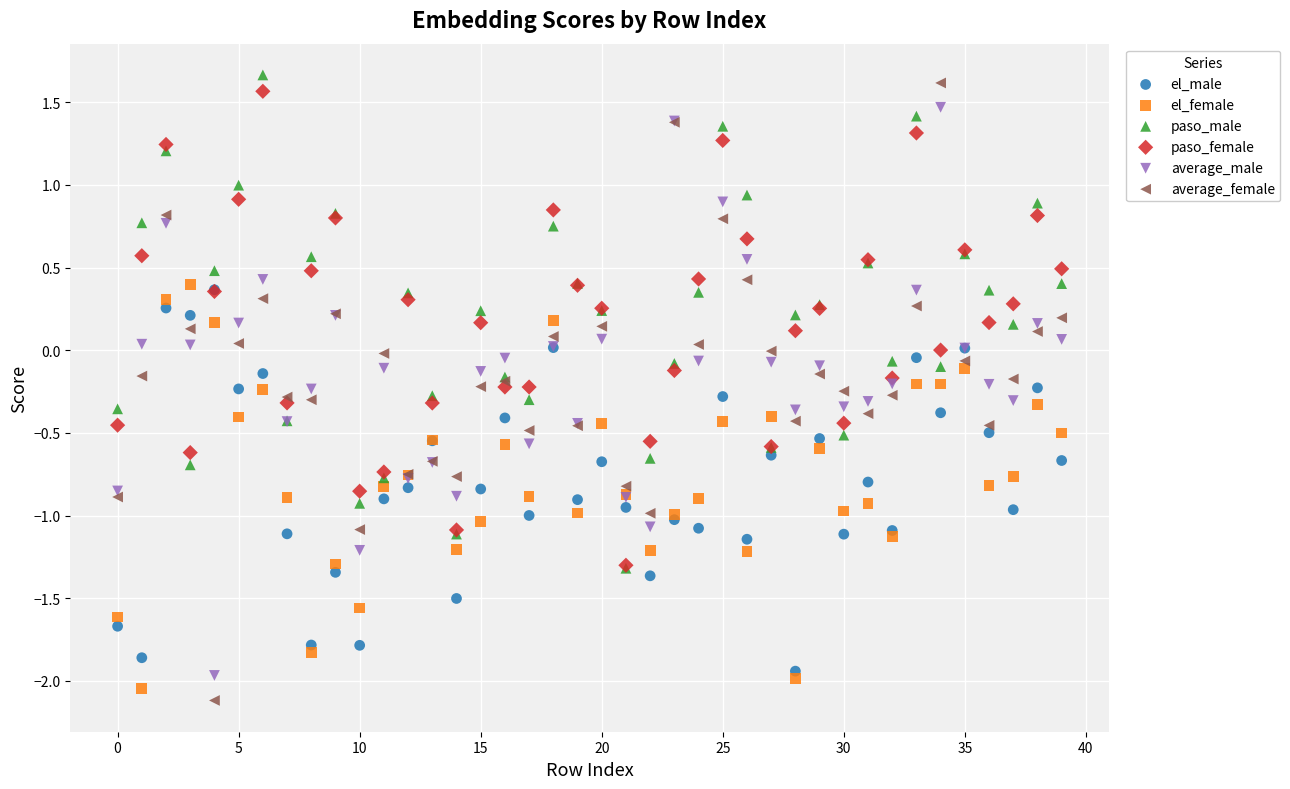

Which series reaches the maximum Y coordinate?

paso_male